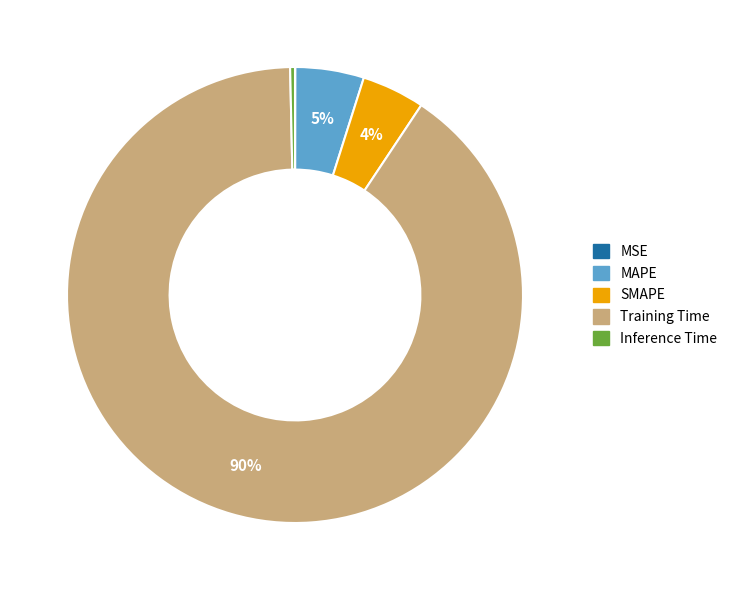

Which category has the biggest portion of the pie?

Training Time